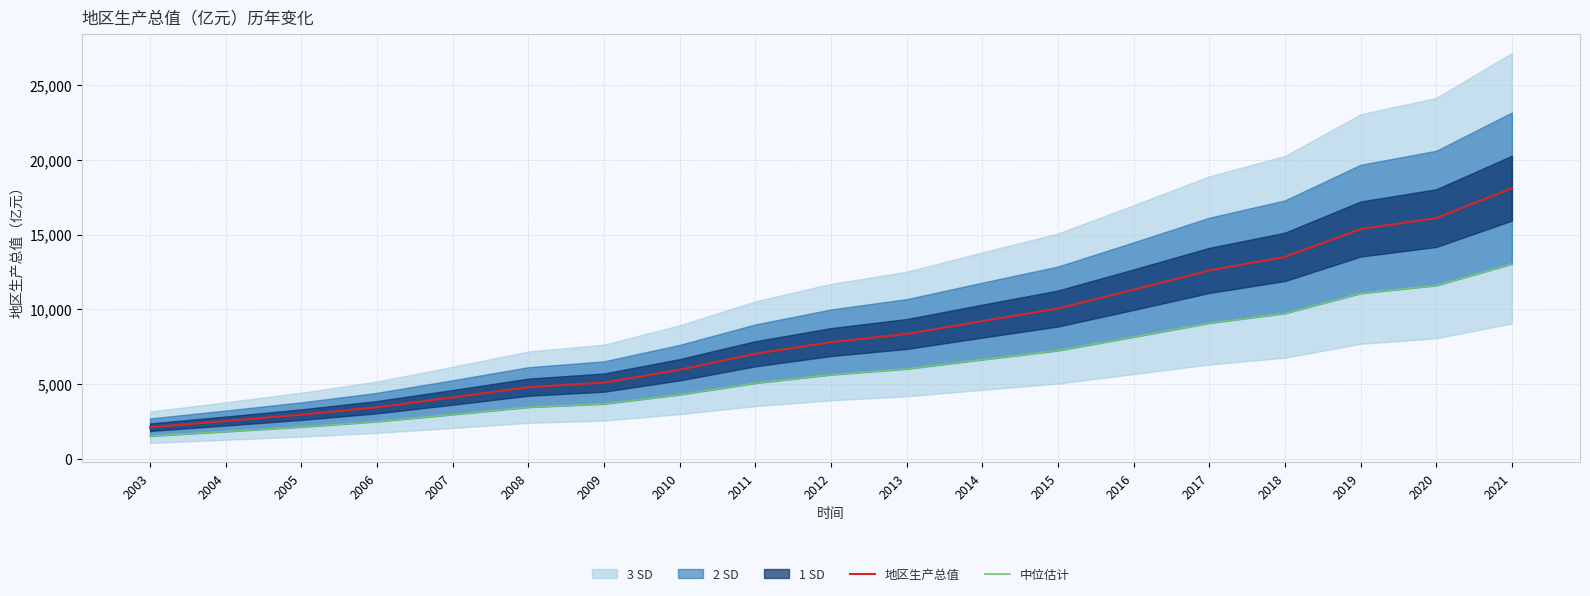

What is the approximate value of 中位估计 at 2012?

5617.4